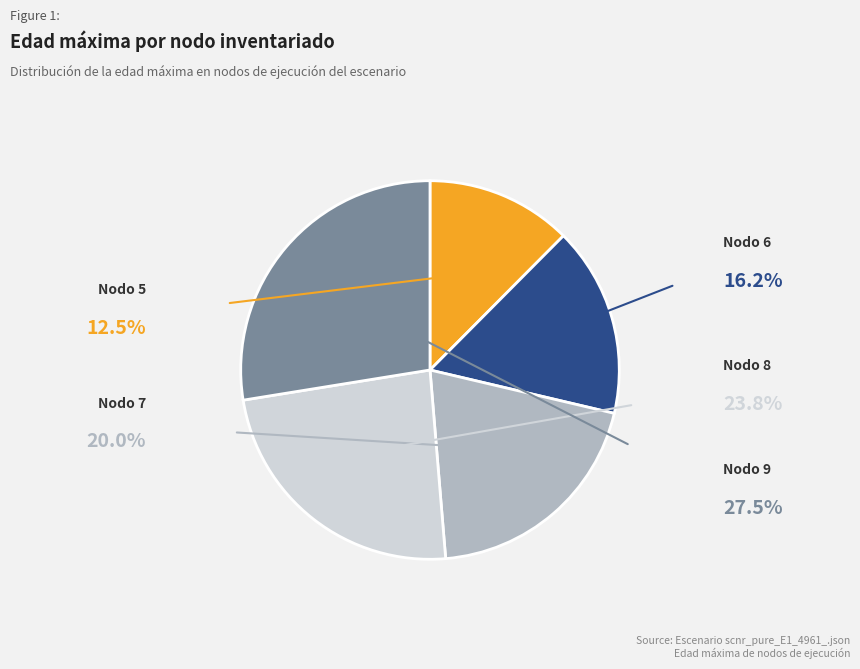

Is there any slice that represents more than half of the pie?

No